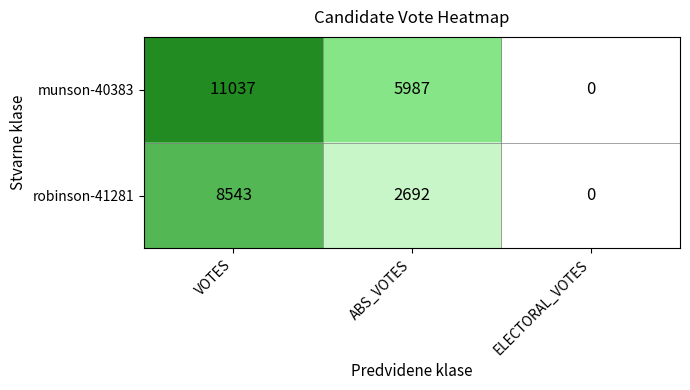

Where is robinson-41281 nearest to the value 4271?

ABS_VOTES